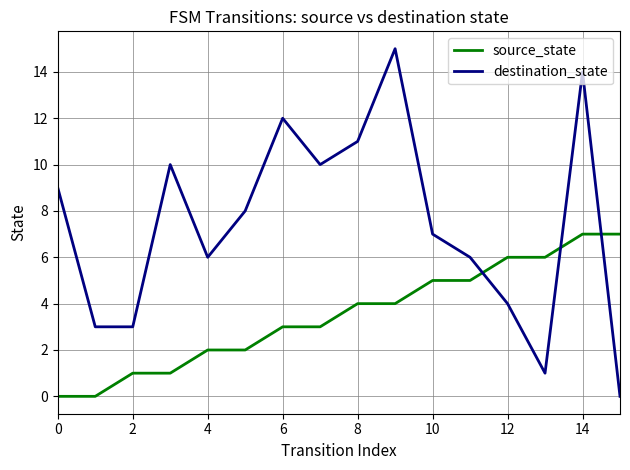

Rank the series by their maximum value, from lowest to highest.

source_state, destination_state